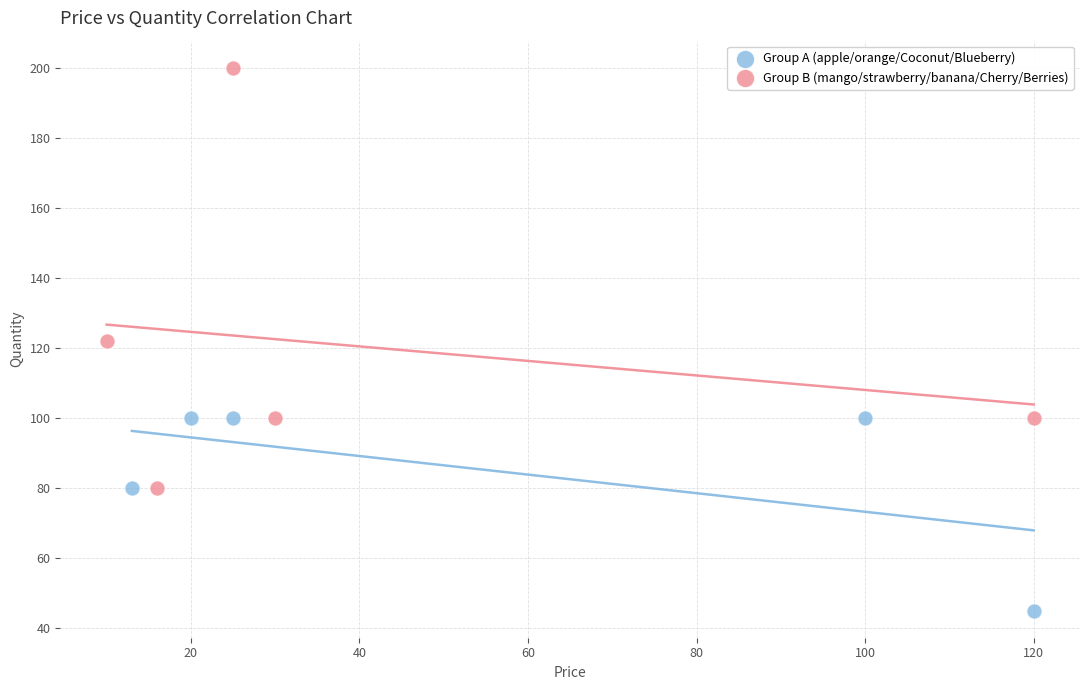

Which series contains the lowest Y value?

Group A (apple/orange/Coconut/Blueberry)